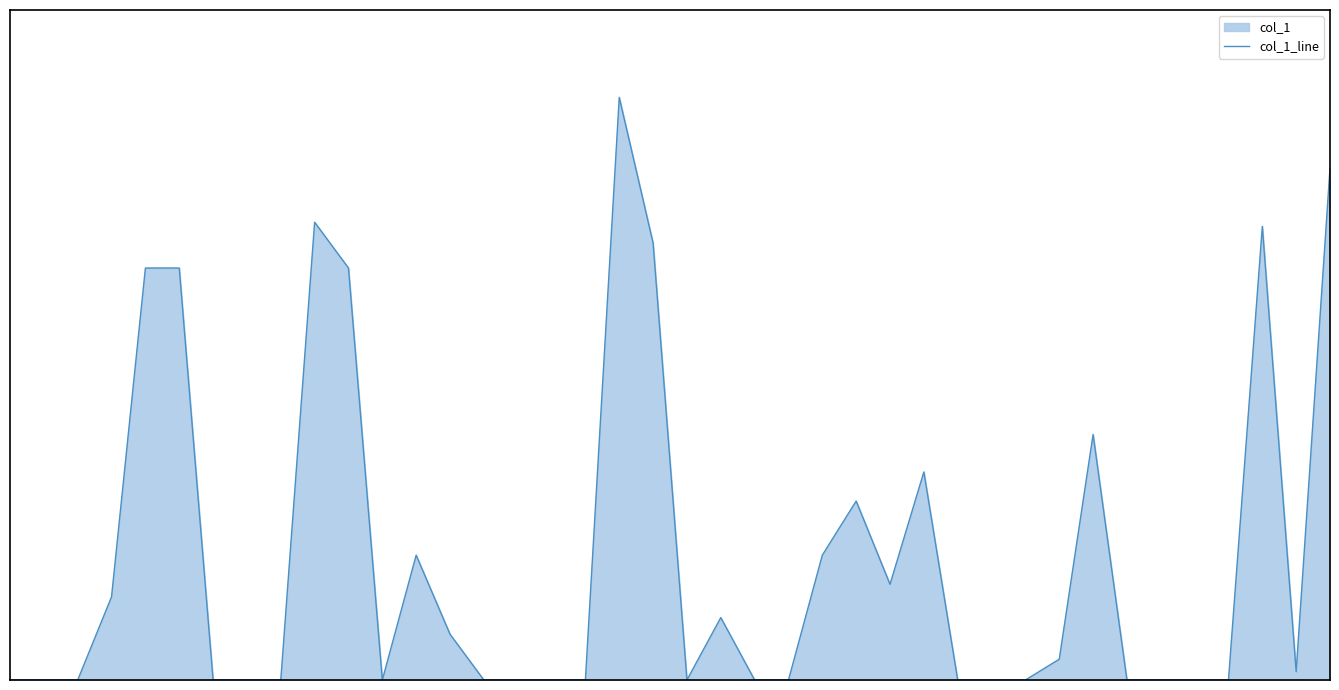

What is the difference between the second highest and second lowest values?

123000